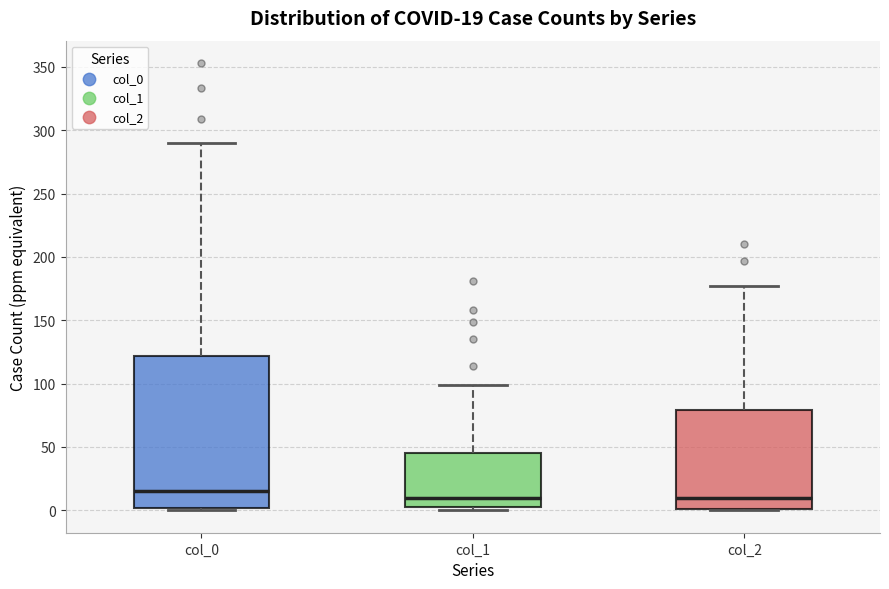

Which box has the highest median line?

col_0